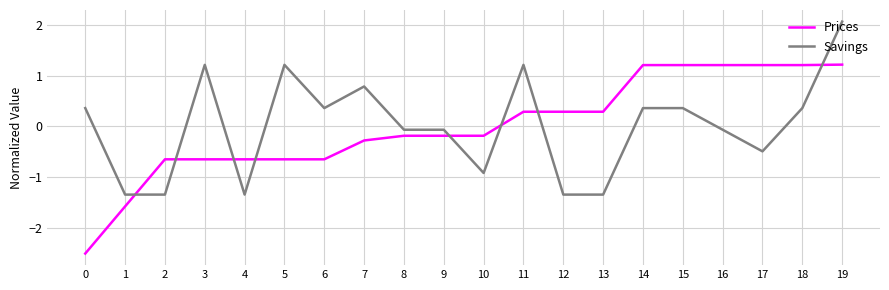

List the series in order of their peak value, highest first.

Savings, Prices